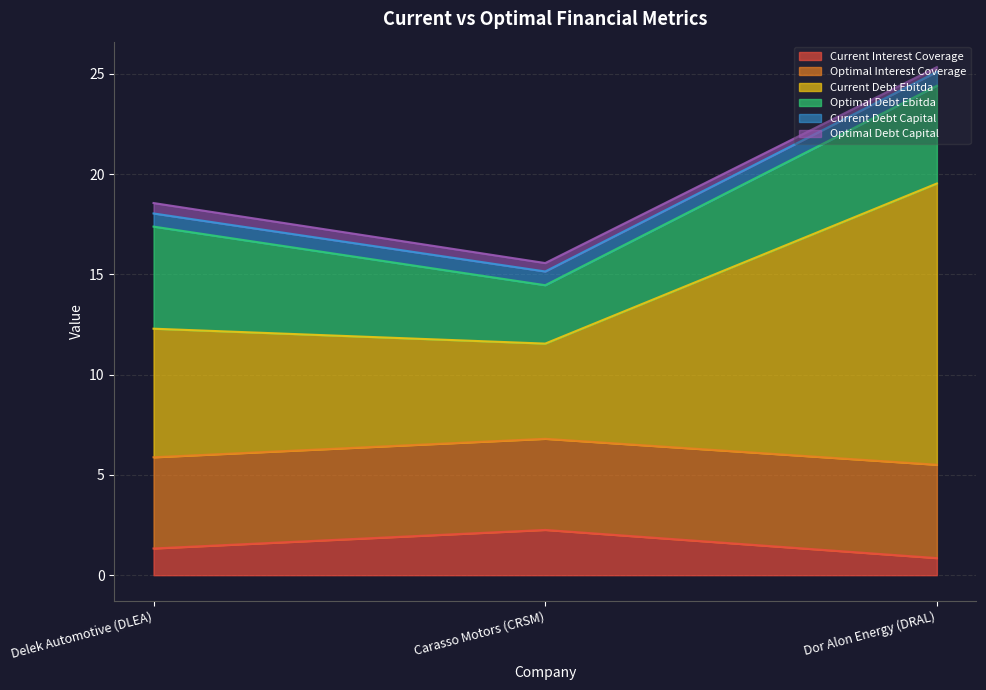

At which category is the sum across all series the highest?

Dor Alon Energy (DRAL)